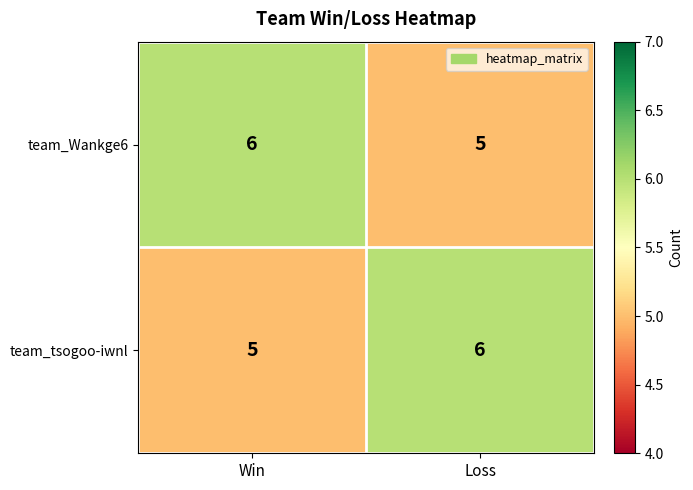

Rank the series at Win from lowest to highest value.

team_tsogoo-iwnl, team_Wankge6